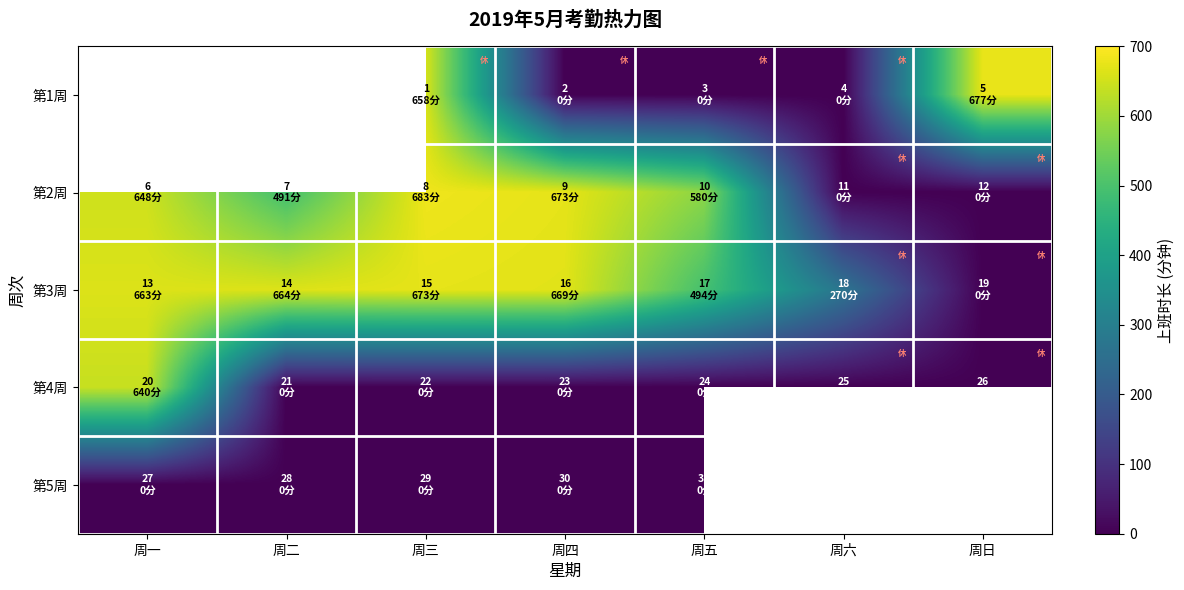

What is the difference between the maximum and second lowest values in the 第2周 series?

683.0